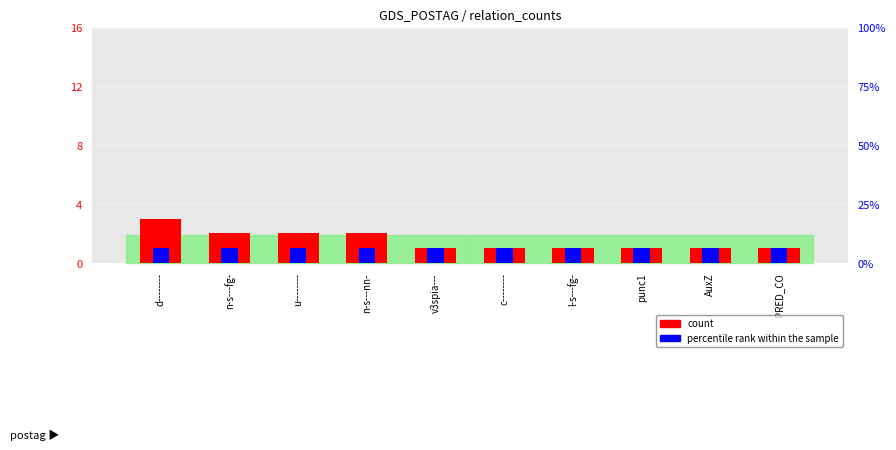

What are all the series names shown in the legend?

count, percentile rank within the sample